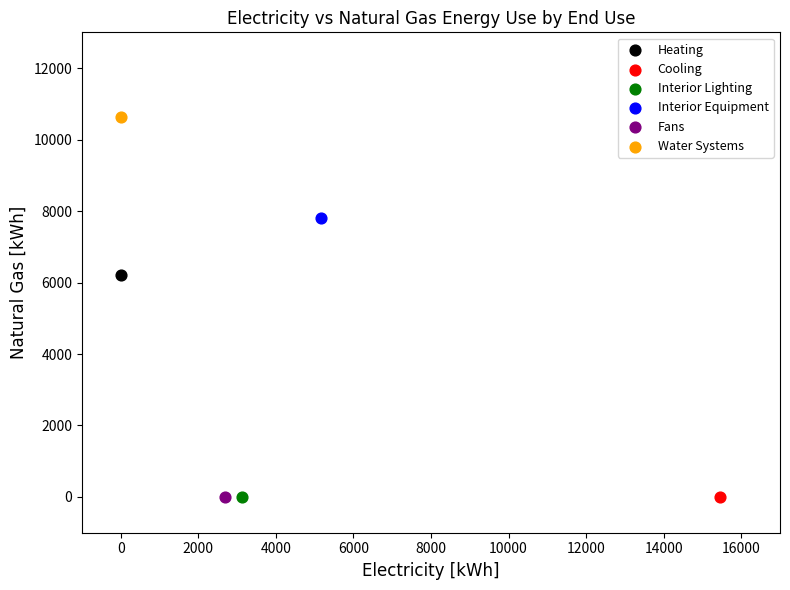

What are all the series names shown in the legend?

Heating, Cooling, Interior Lighting, Interior Equipment, Fans, Water Systems